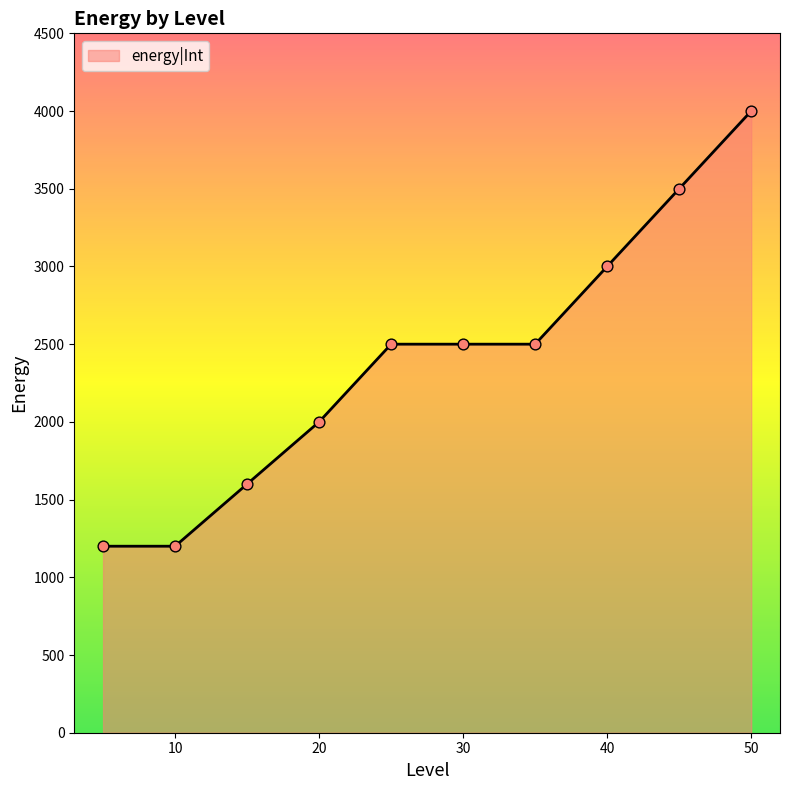

What is the maximum value shown in the chart?

4000